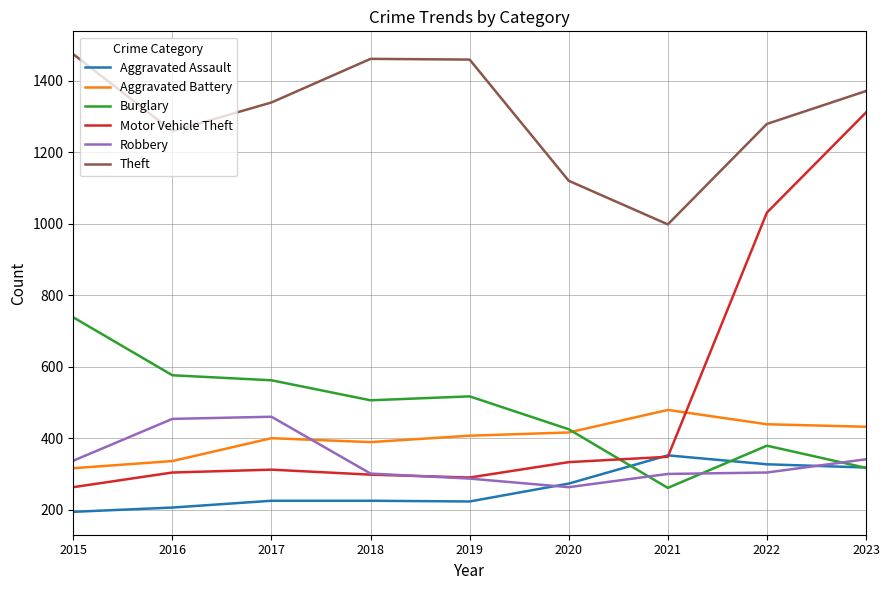

What is the sum of the Burglary values at 2018 and 2021?

767